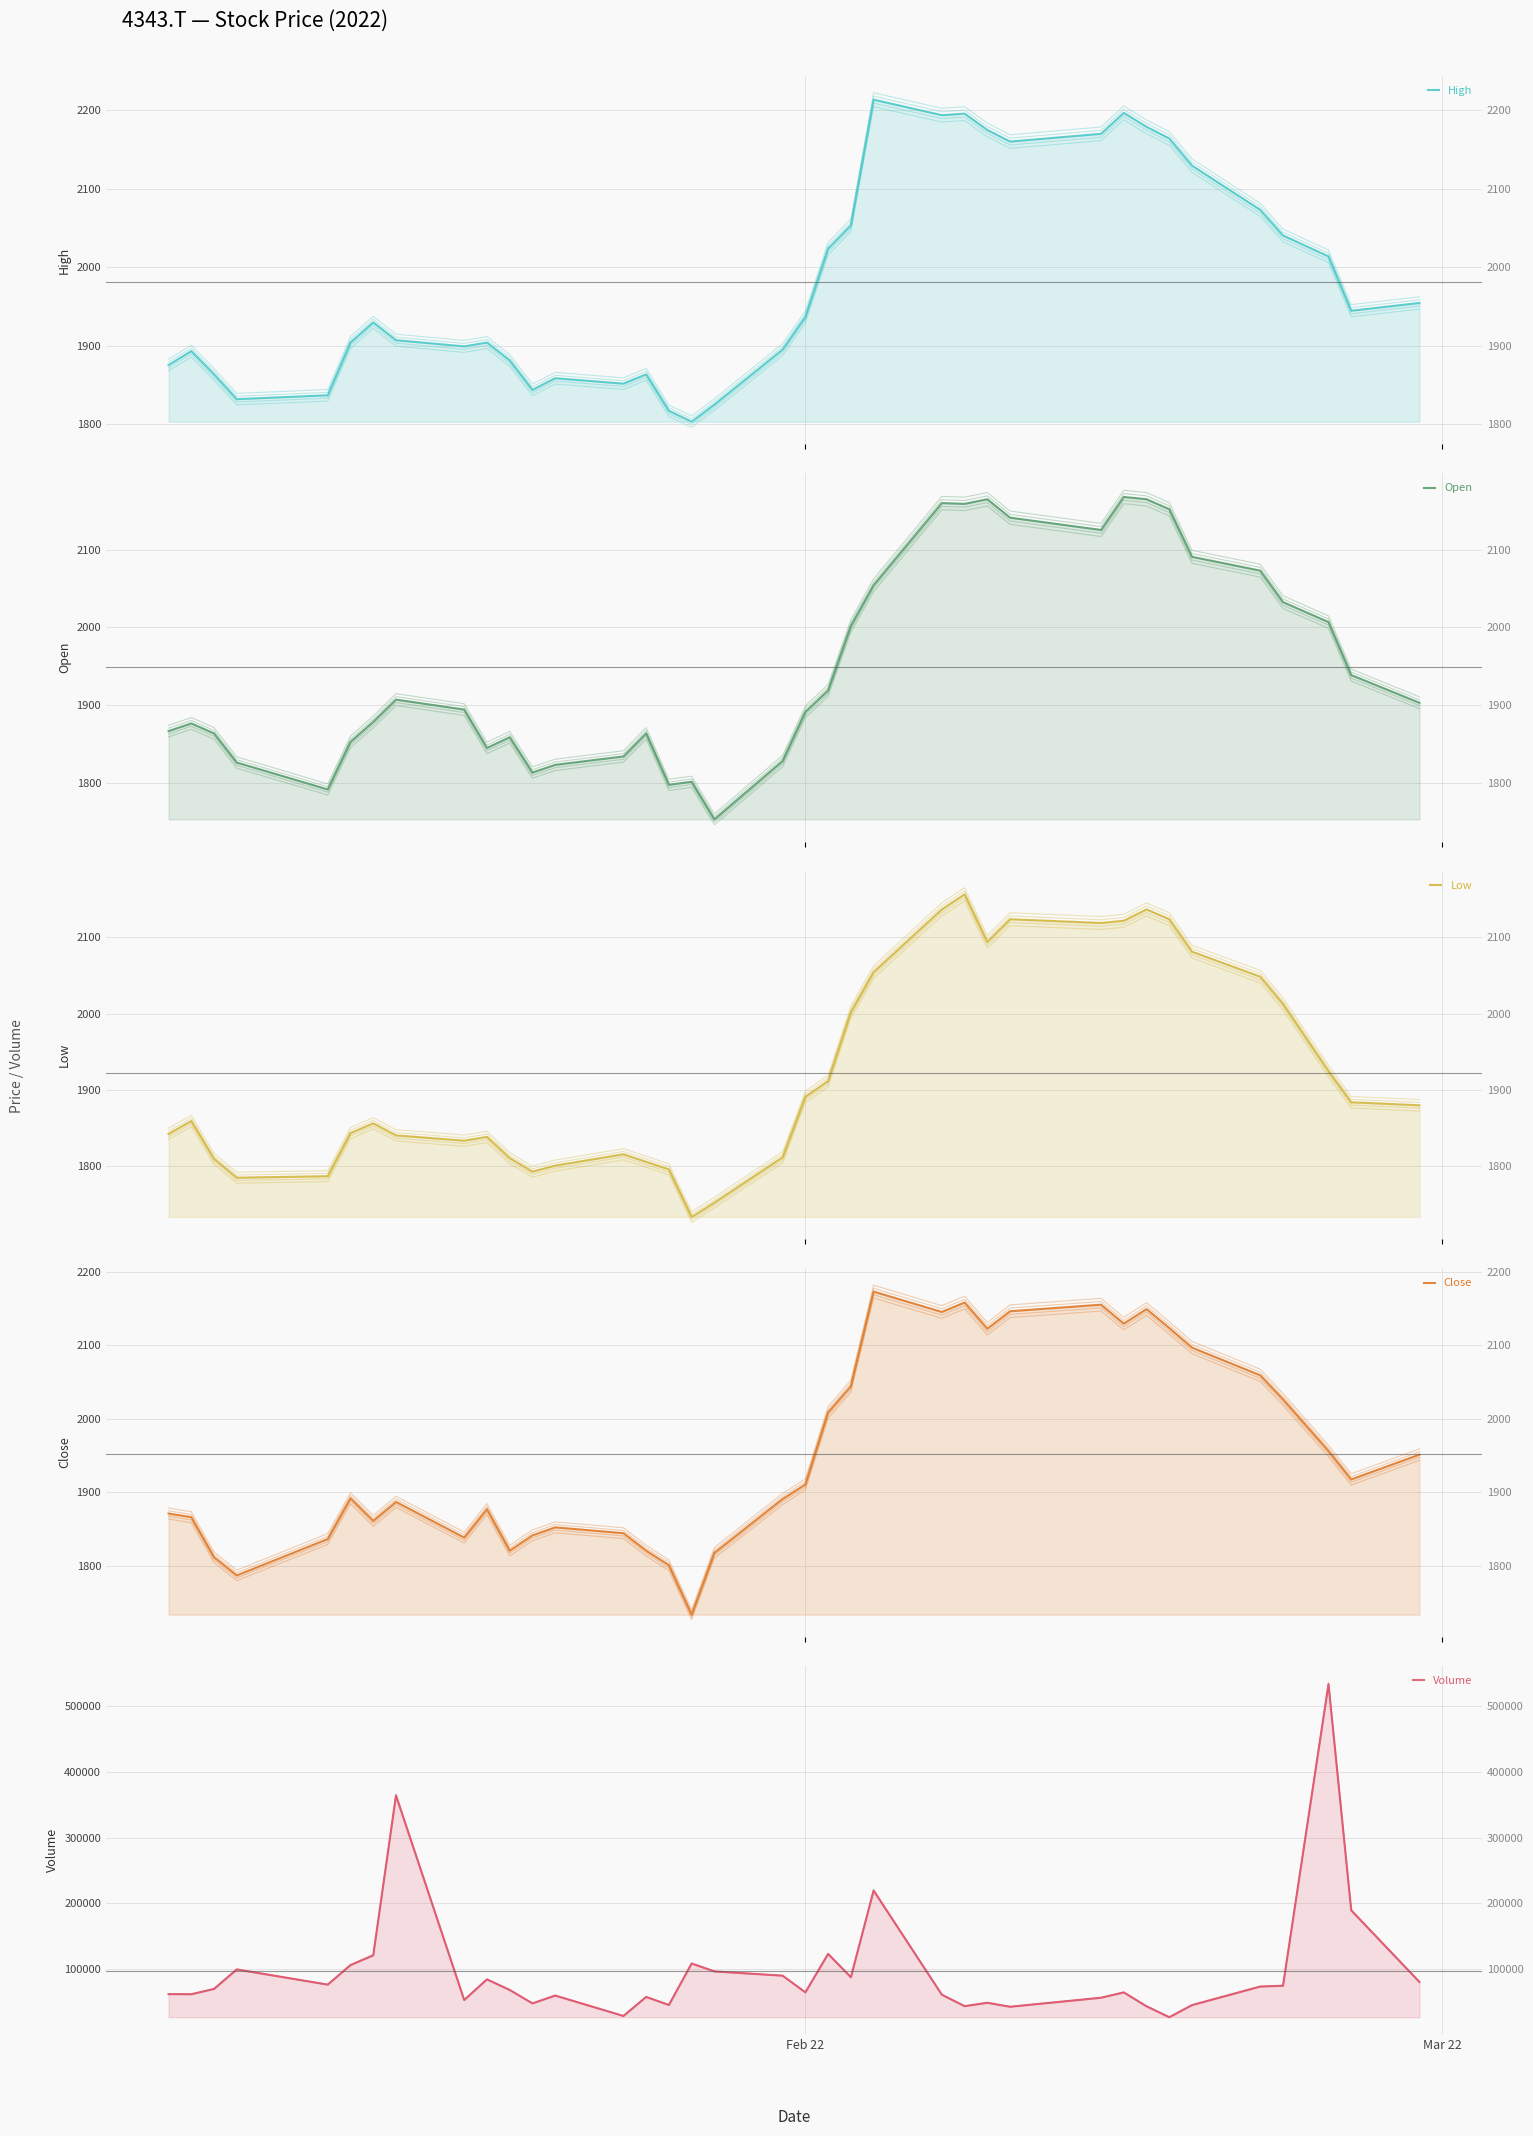

The value of Open at 11 is 947.0. True or false?

False